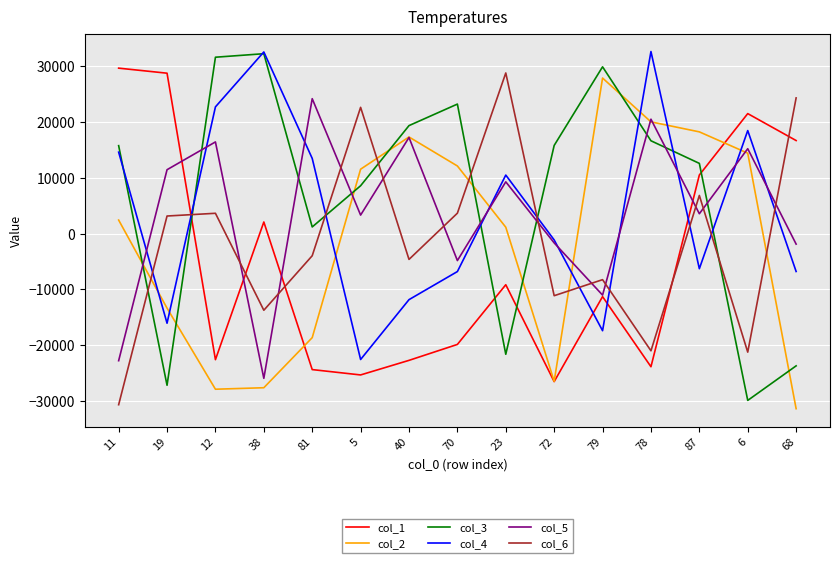

At which label does col_2 reach its peak?

79